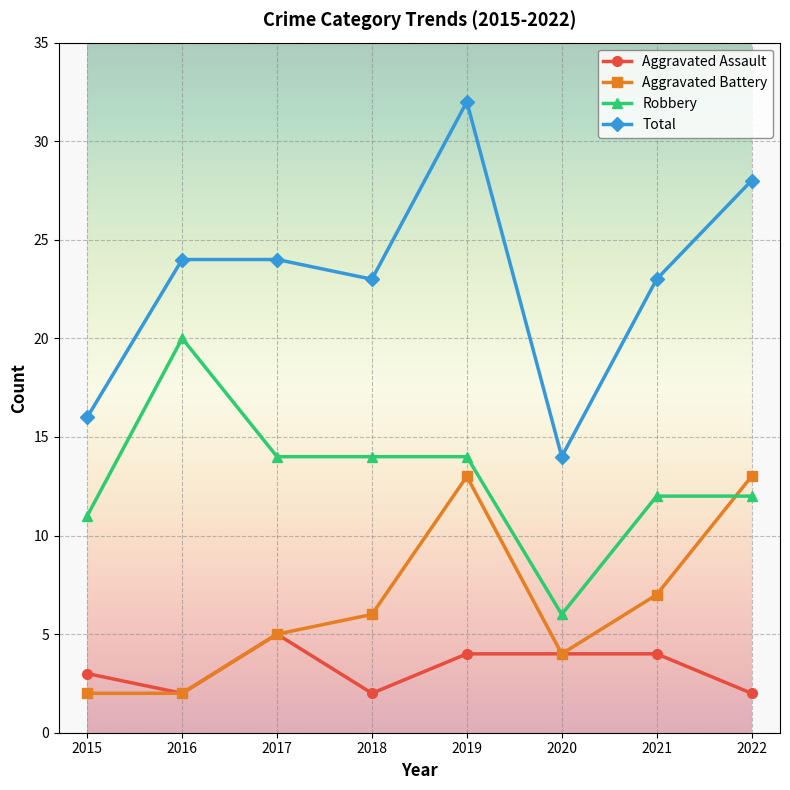

Reading left to right, list all the values displayed in this chart.

Aggravated Assault: 3	2	5	2	4	4	4	2
Aggravated Battery: 2	2	5	6	13	4	7	13
Robbery: 11	20	14	14	14	6	12	12
Total: 16	24	24	23	32	14	23	28